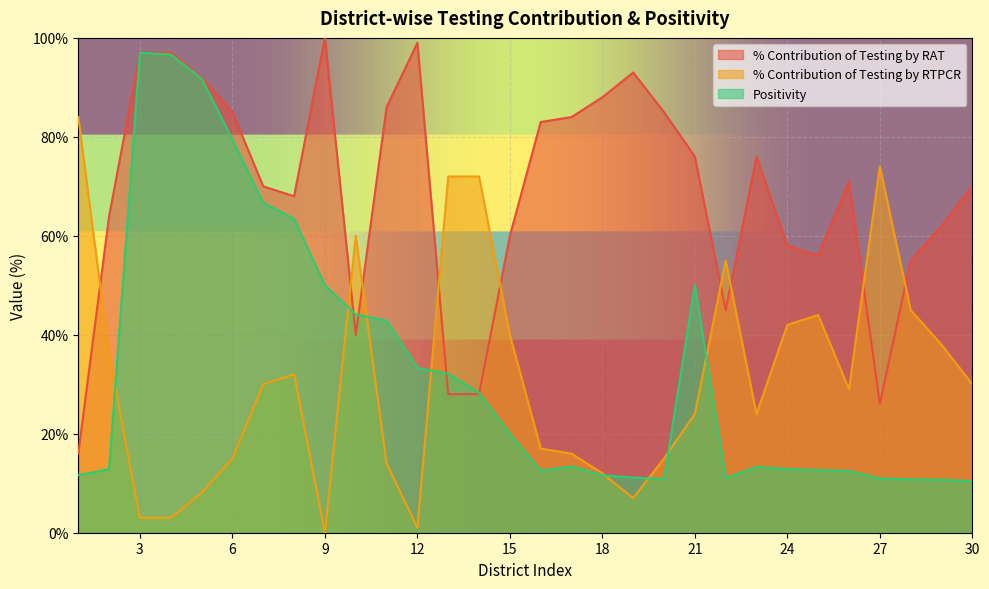

True or false: % Contribution of Testing by RTPCR has more than 2 interior local peaks.

True